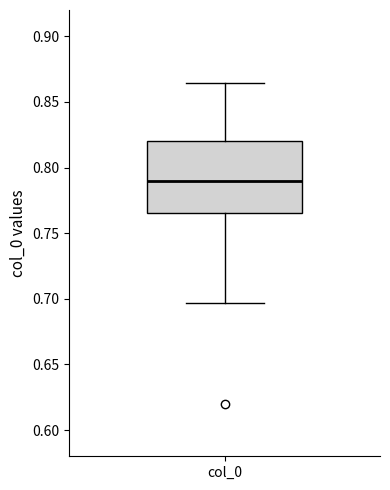

Transcribe this box plot: give where the median line is, the range the box spans, and where the two whiskers end, as read against the y-axis. The values are not printed on the chart, so give them approximately, as read against the axis.

median 0.790, box 0.765 to 0.820, whiskers 0.695 to 0.865